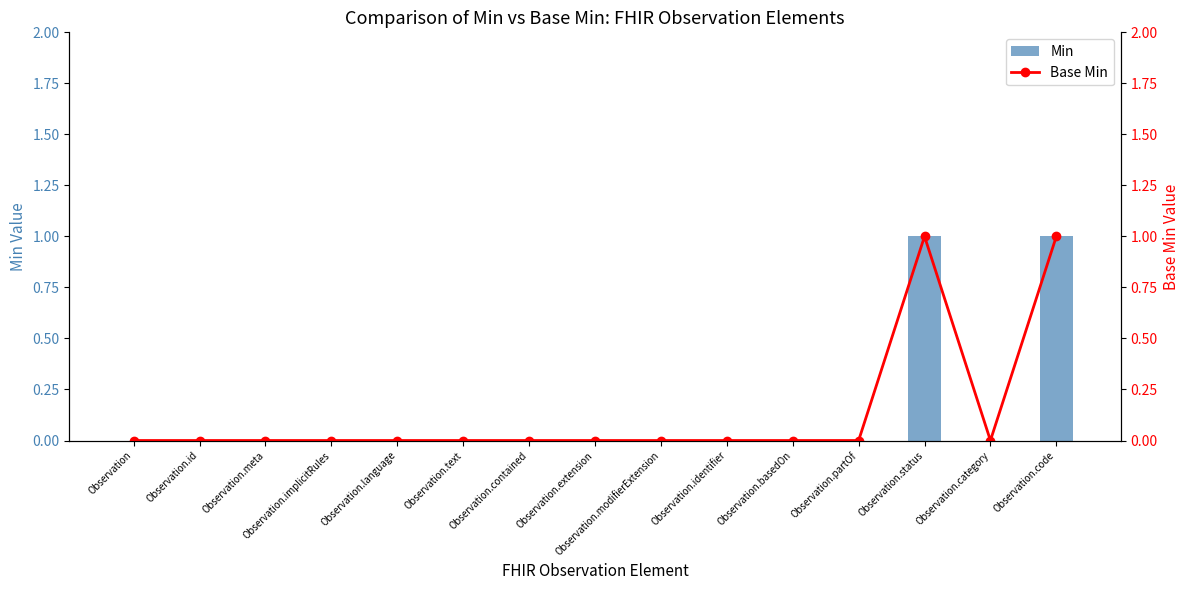

At how many categories does at least one series exceed 0?

2